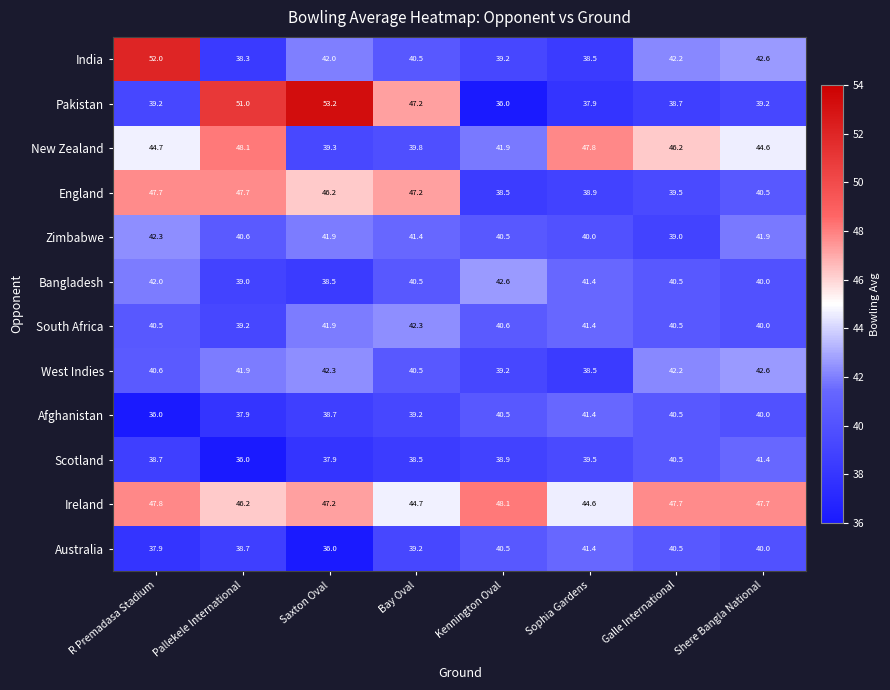

How many categories are shown in the chart?

8